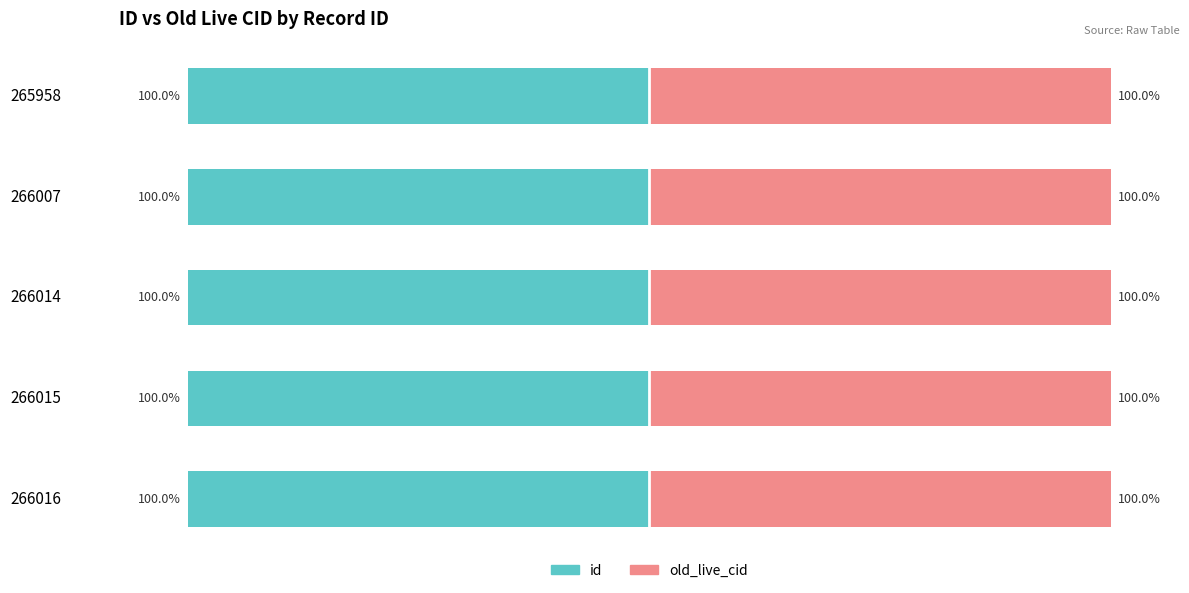

What is the average value of the id series?

-100.0